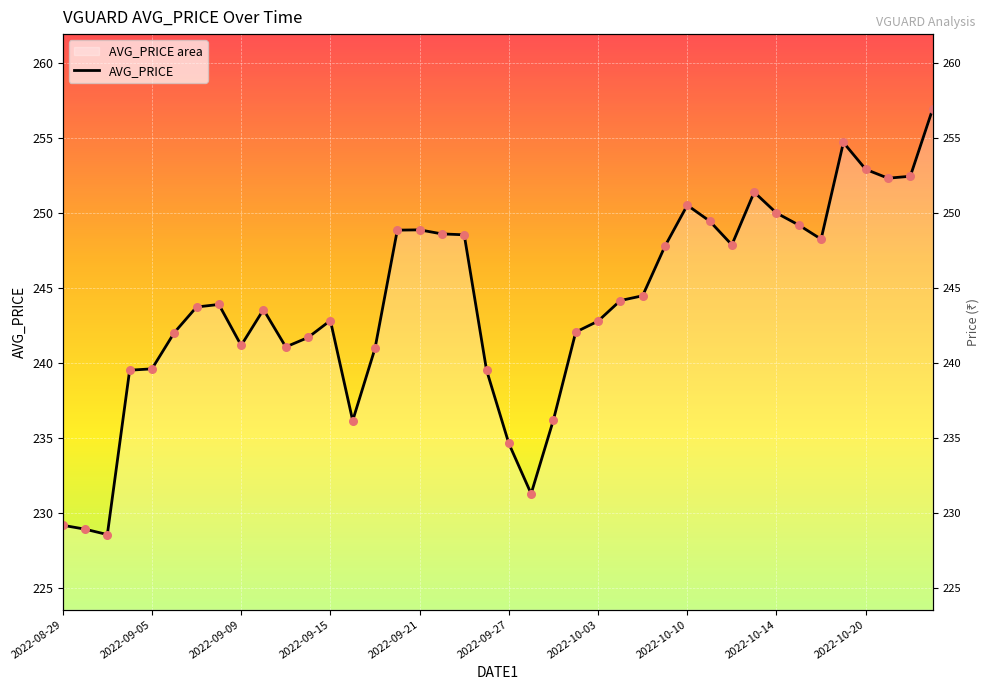

Approximately how many times larger is the value at 34 compared to 23?

1.0